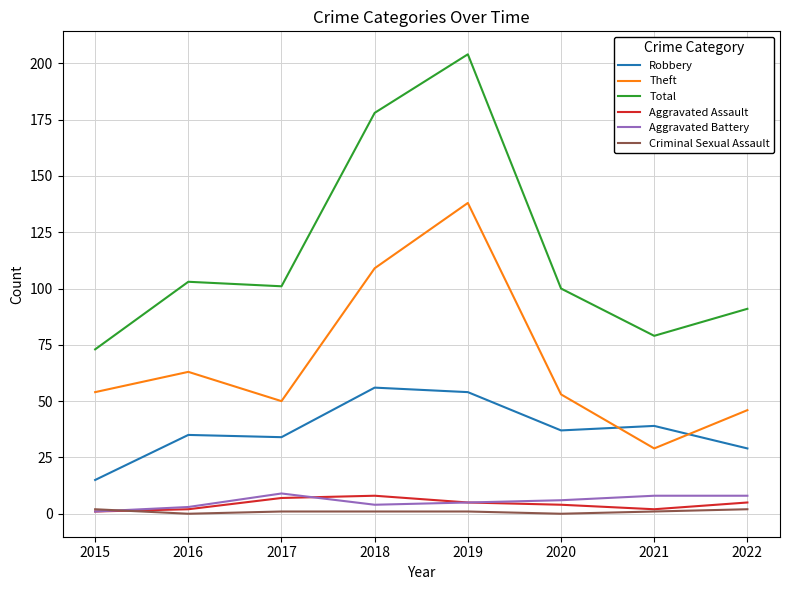

The Criminal Sexual Assault series shows 1 at 2018. True or false?

True